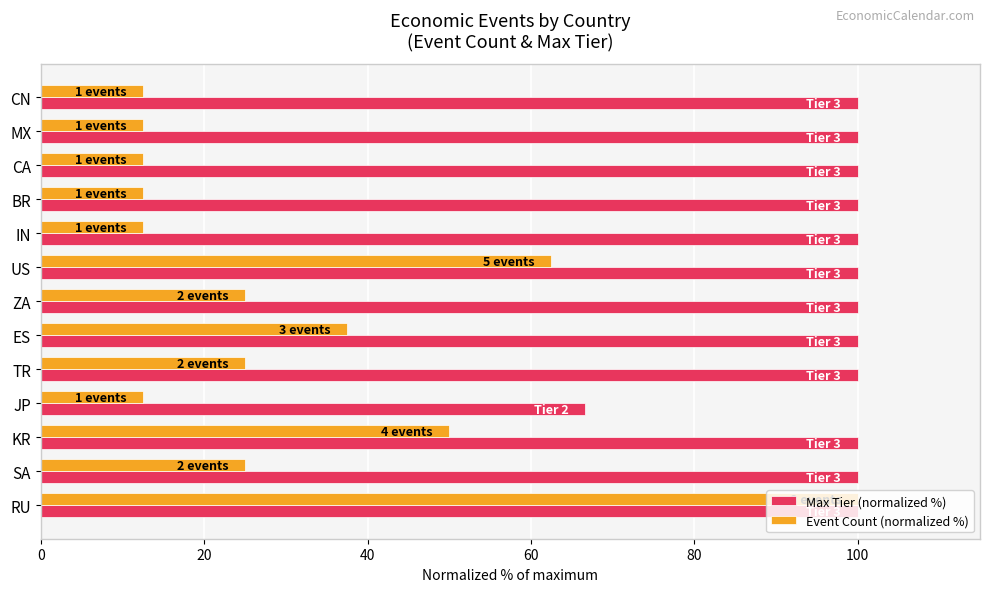

List the series in order of their overall mean, lowest first.

Event Count (normalized %), Max Tier (normalized %)